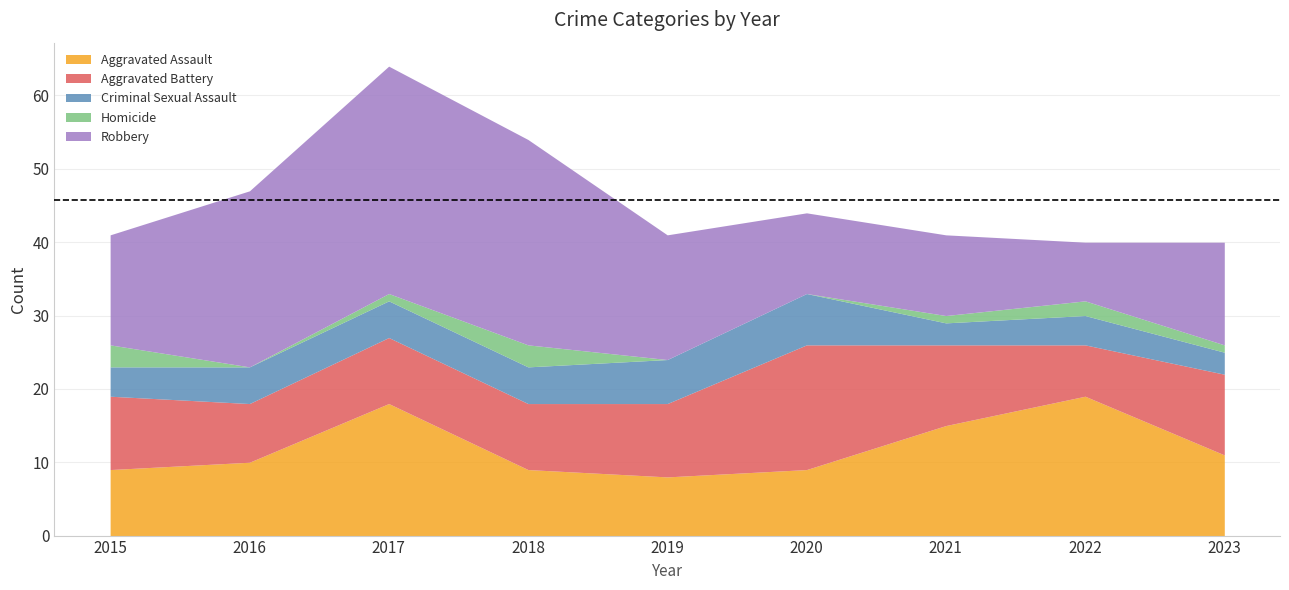

Rank the series by their maximum value, from lowest to highest.

Homicide, Criminal Sexual Assault, Aggravated Battery, Aggravated Assault, Robbery